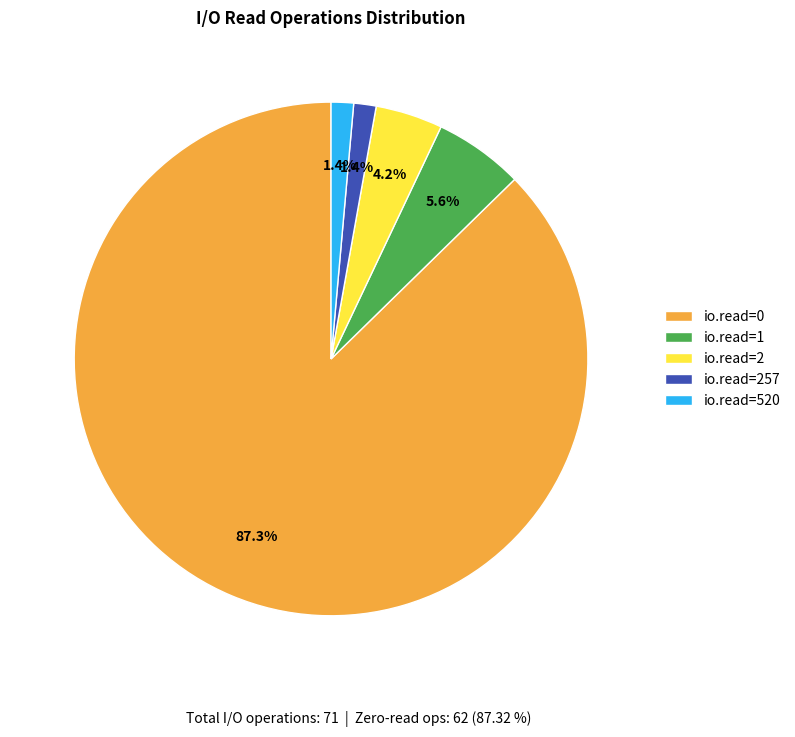

Count the number of slices in the pie.

5